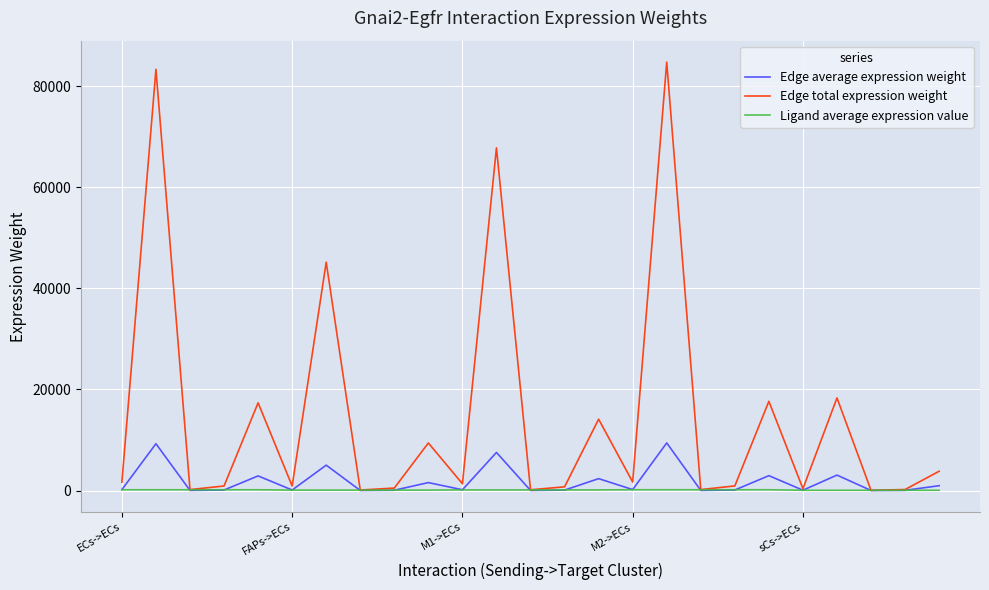

What is the difference between the maximum and minimum values in the Edge total expression weight series?

84778.2